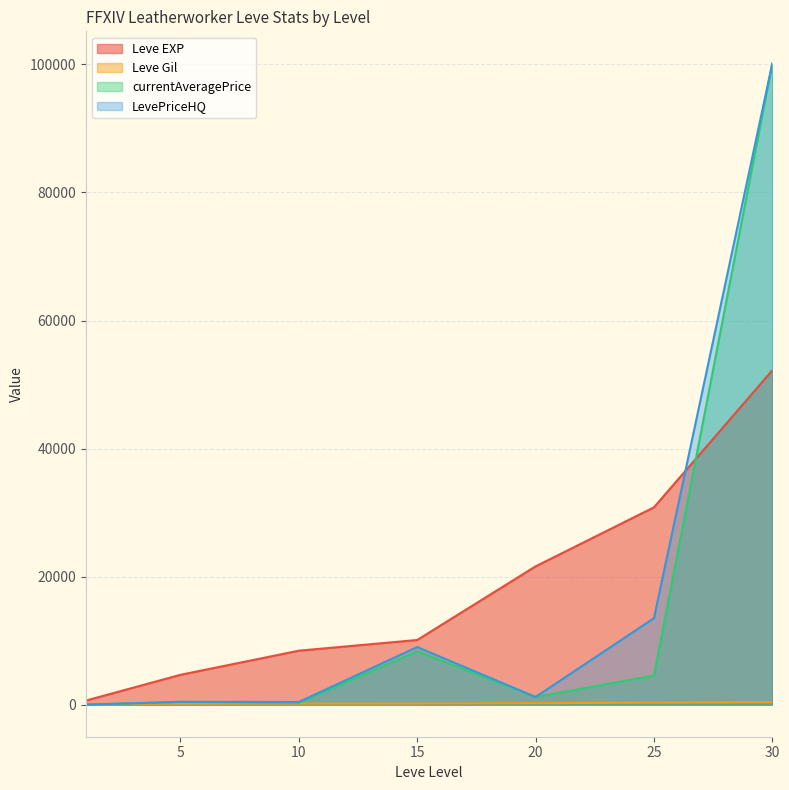

Reading right to left, extract all data points from this chart.

Leve EXP: 30=52220	25=30820	20=21600	15=10100	10=8430	5=4660	1=630
Leve Gil: 30=410	25=317	20=232	15=174	10=172	5=140	1=112
currentAveragePrice: 30=100165	25=4544	20=1200	15=8335	10=279	5=427	1=0
LevePriceHQ: 30=100165	25=13500	20=1200	15=9000	10=420	5=441	1=0